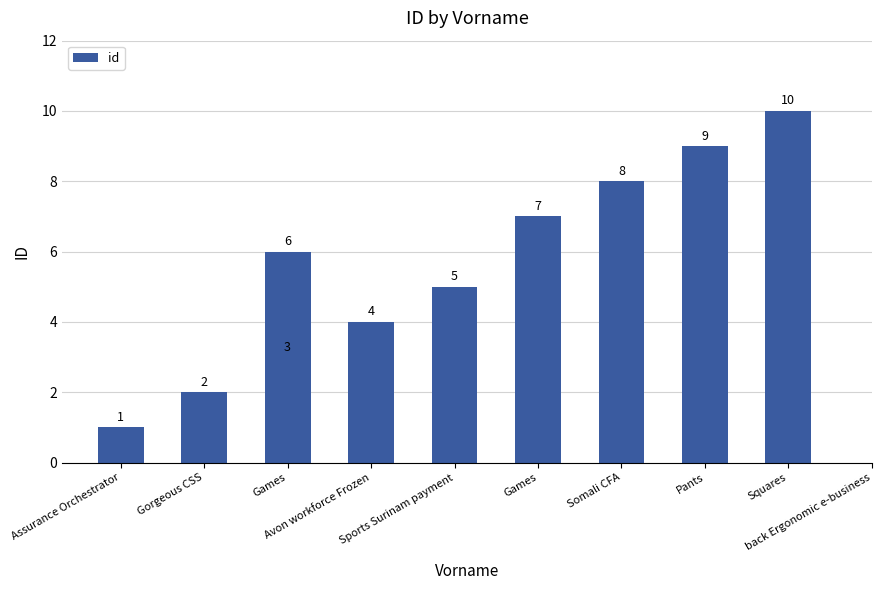

How many distinct data groups are displayed?

1